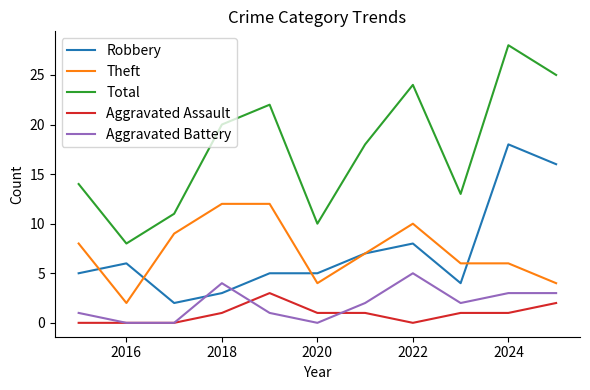

Does the chart have visible grid lines?

No